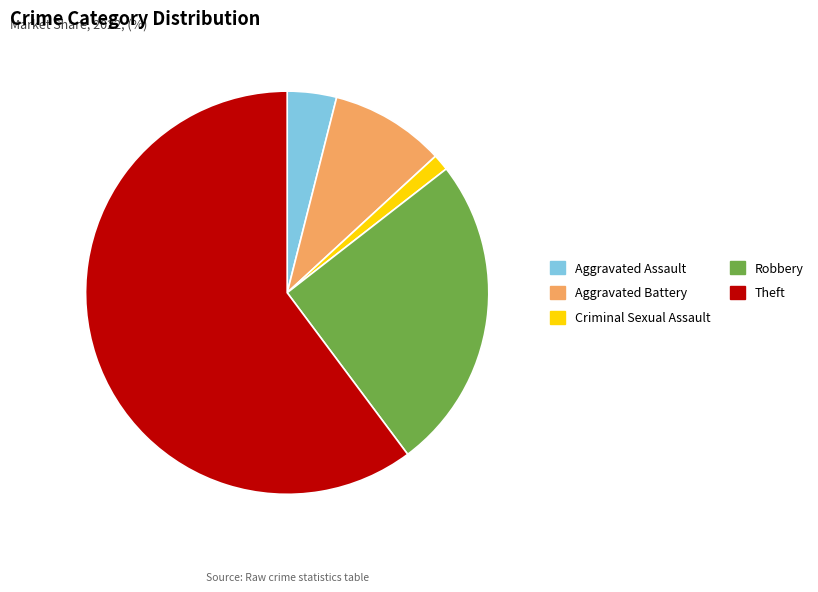

Is there a majority slice in this chart?

Yes